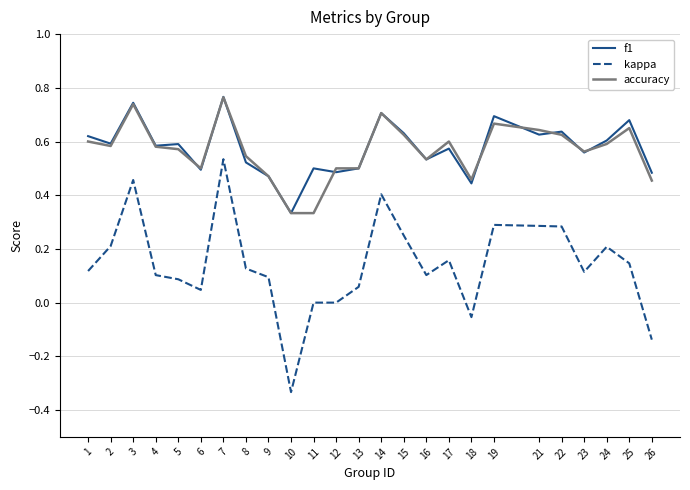

Is the value of f1 at 21 greater than the value of accuracy at 13?

Yes